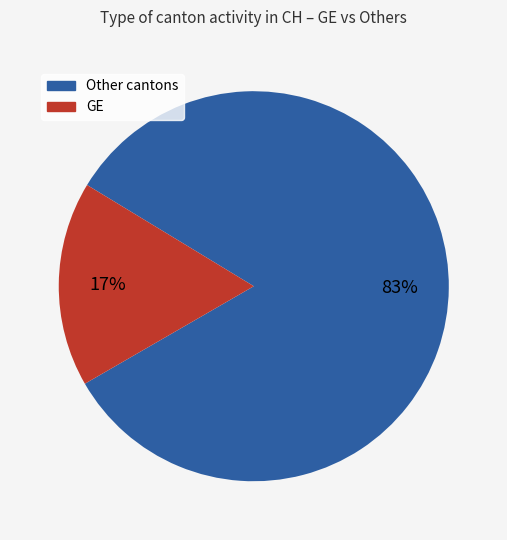

Is there any slice that represents more than half of the pie?

Yes